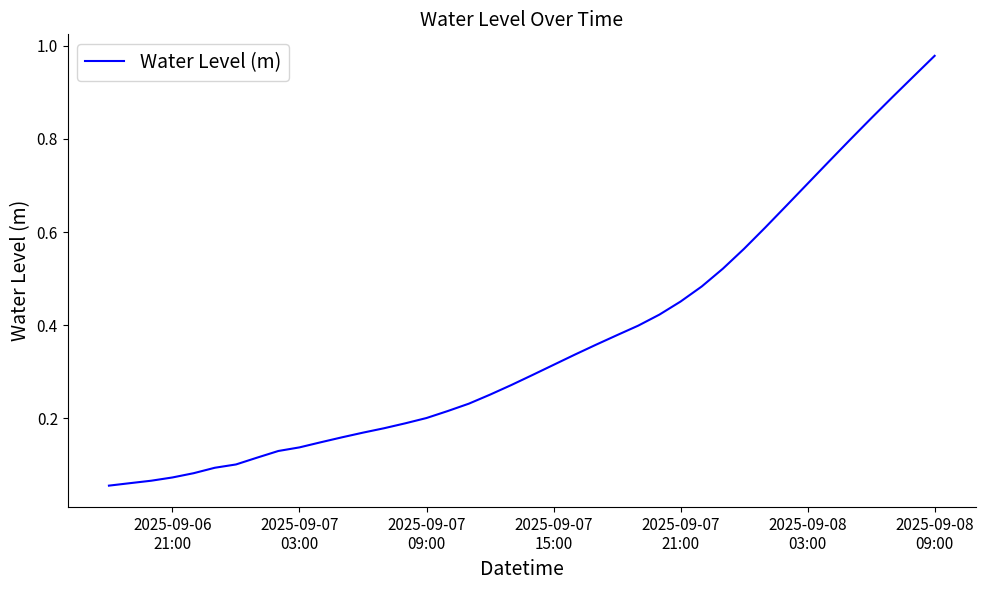

What is the sum of all values?

14.6